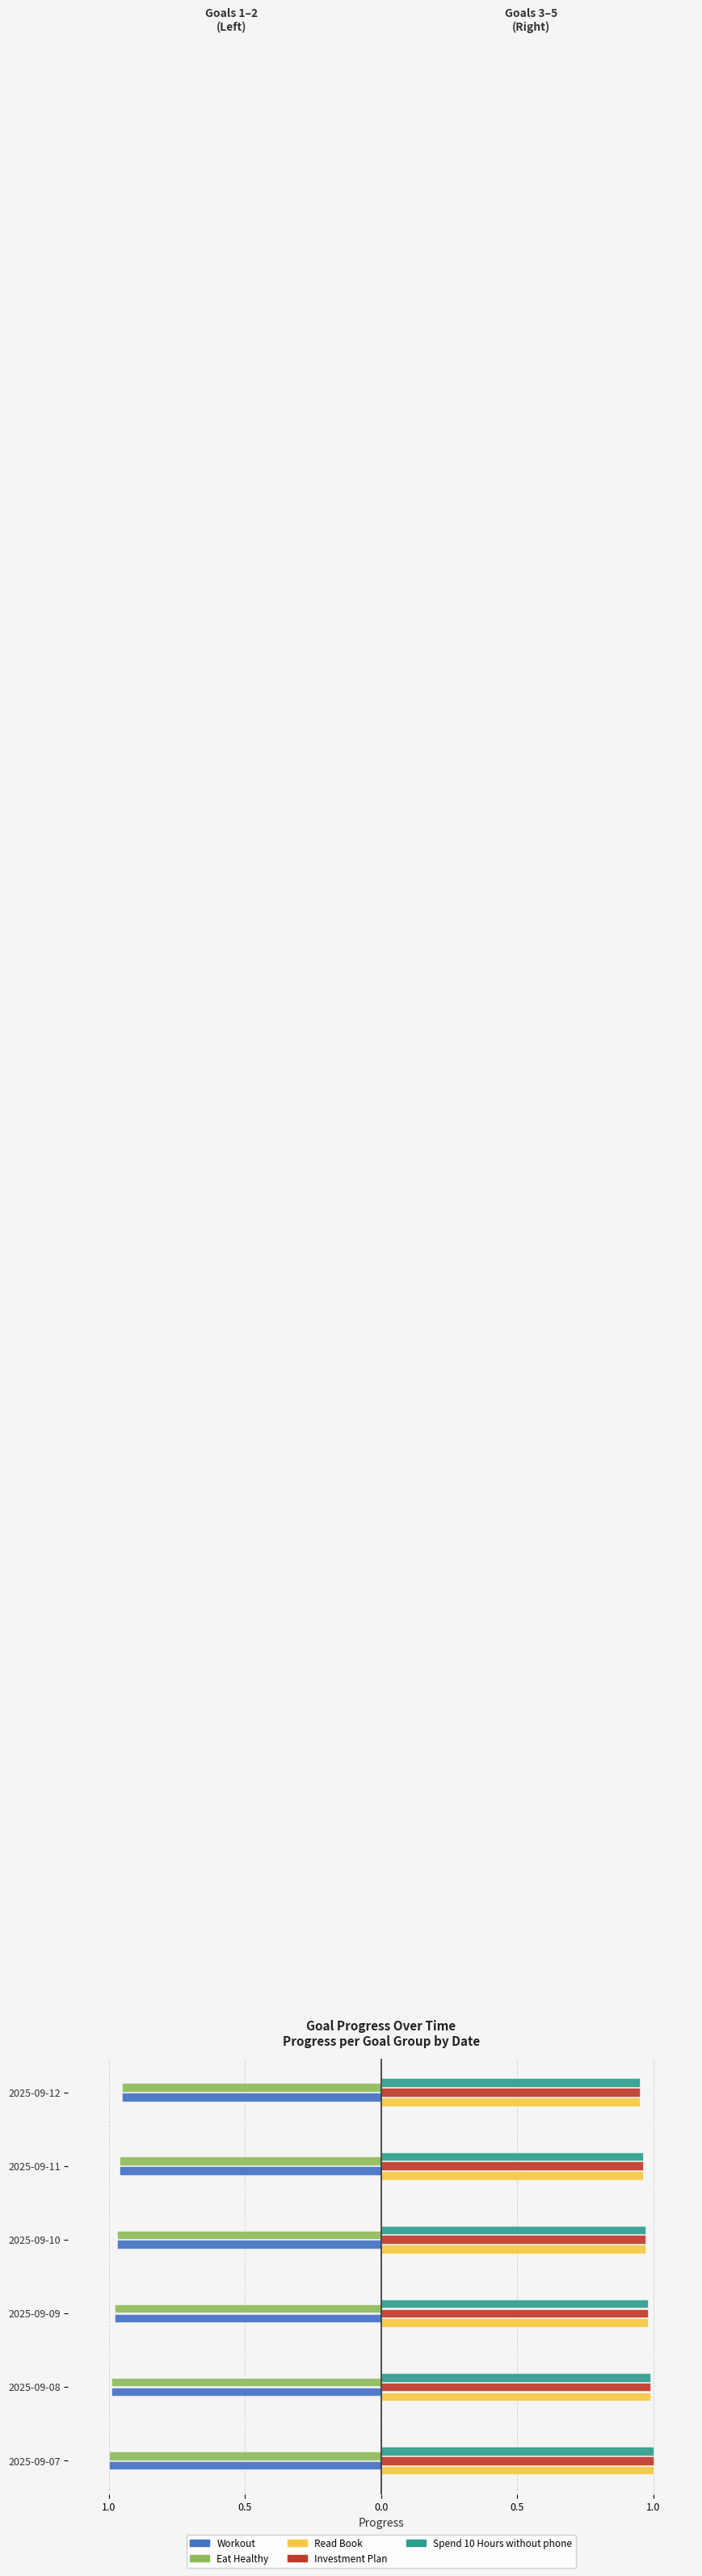

What are all the series names shown in the legend?

Workout, Eat Healthy, Read Book, Investment Plan, Spend 10 Hours without phone